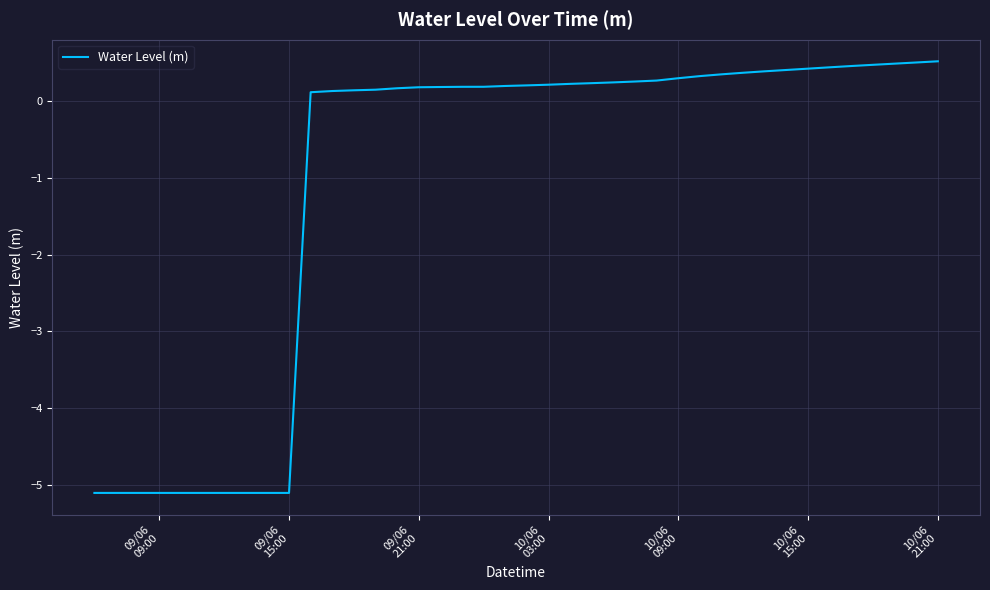

What is the difference between the maximum and minimum values?

5.6